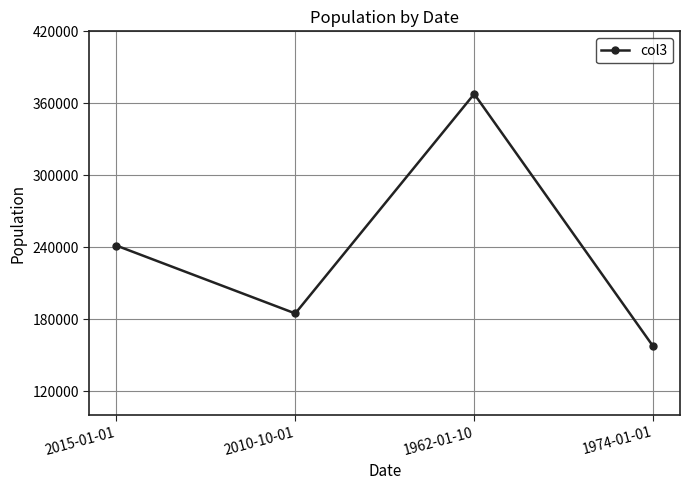

Read the value at 2010-10-01, to the nearest 50.

184700